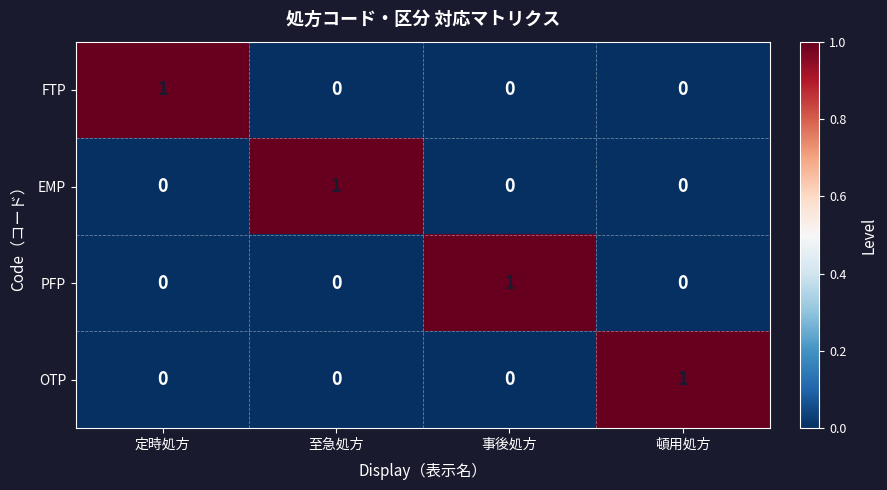

Count the number of data series in this chart.

4